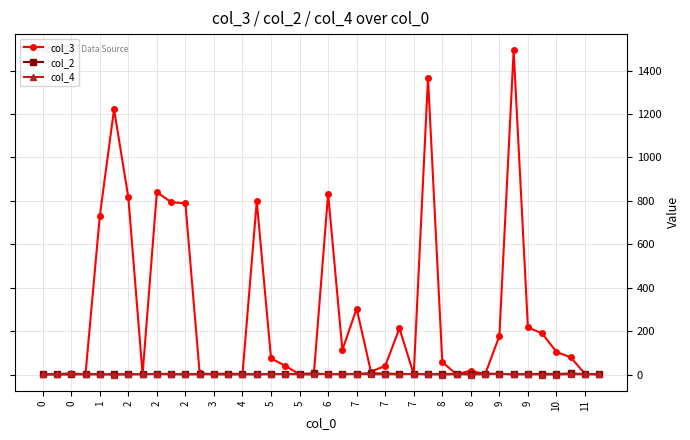

What is the value of the col_4 point at the 10th from the left?

3